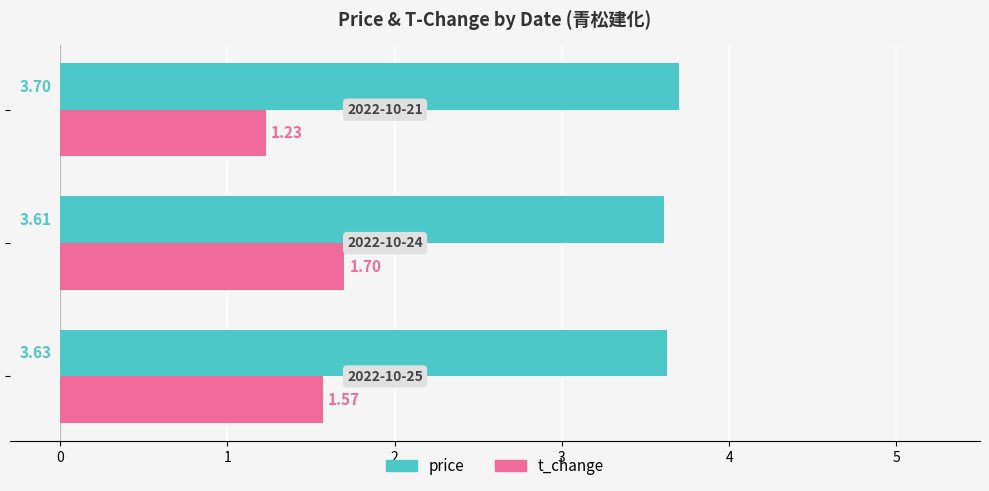

Which series has the widest spread of values?

t_change